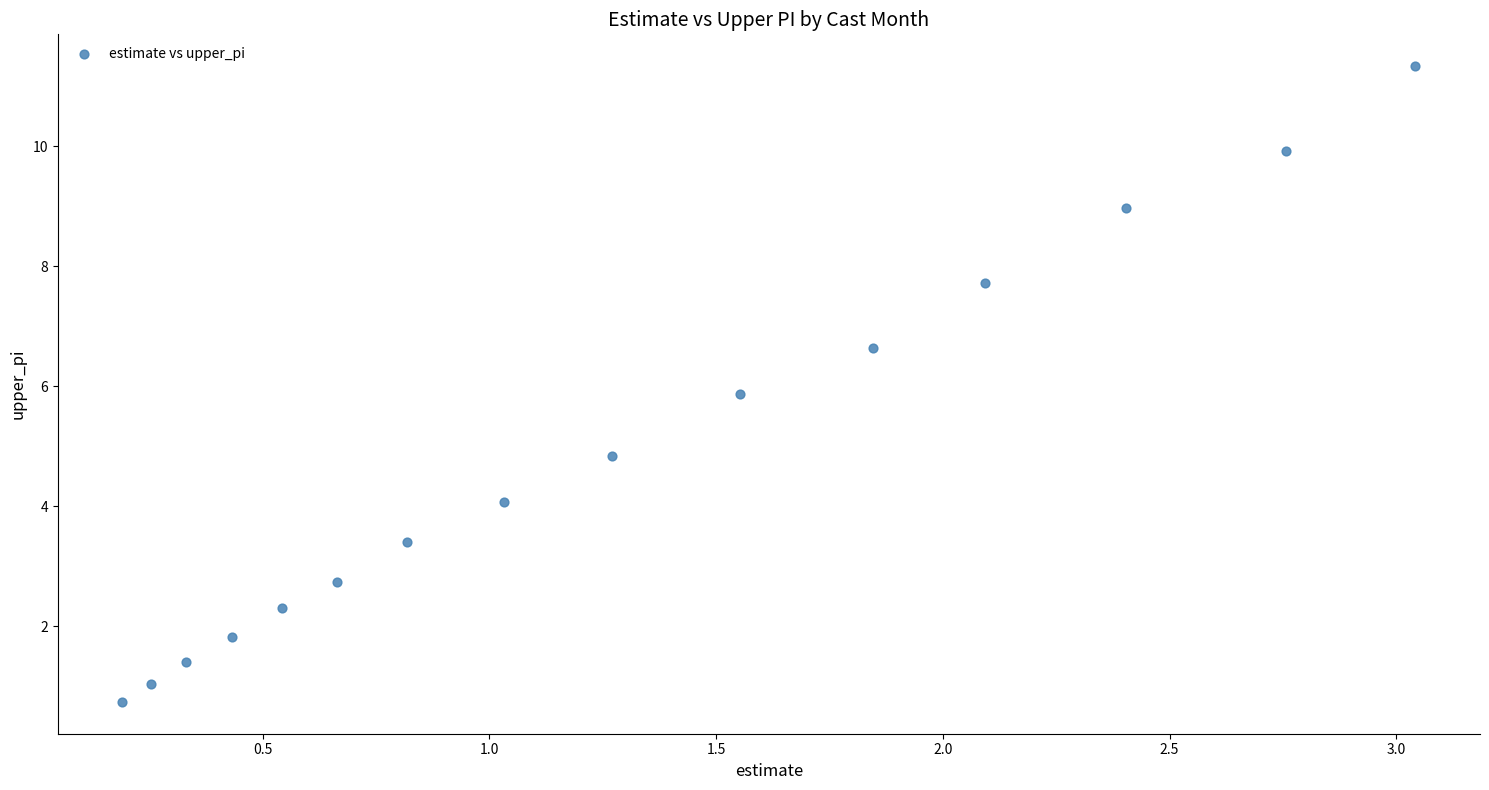

What is the range of Y values (max minus min)?

10.6